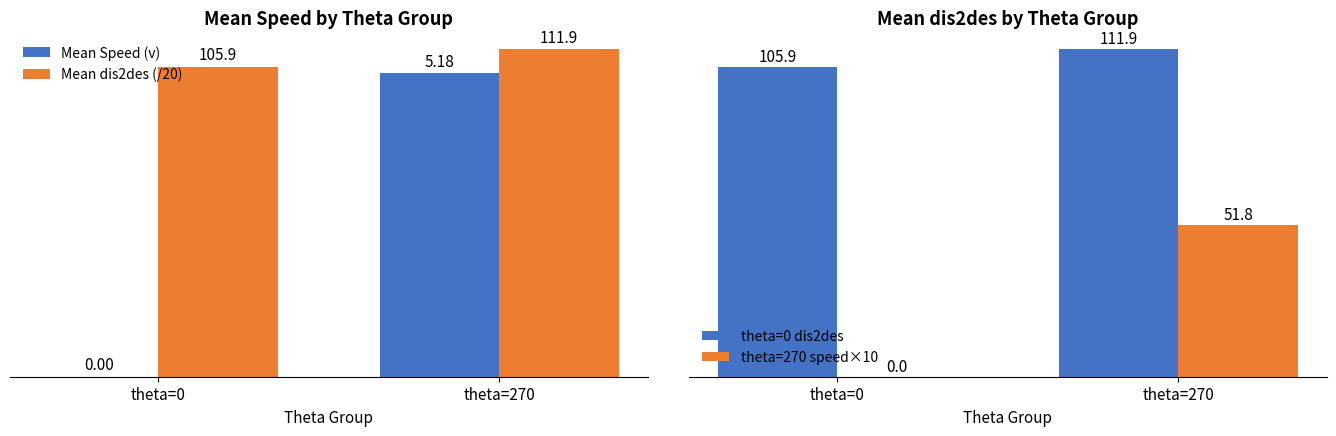

What is the difference between the highest and lowest values at theta=270?

106.8